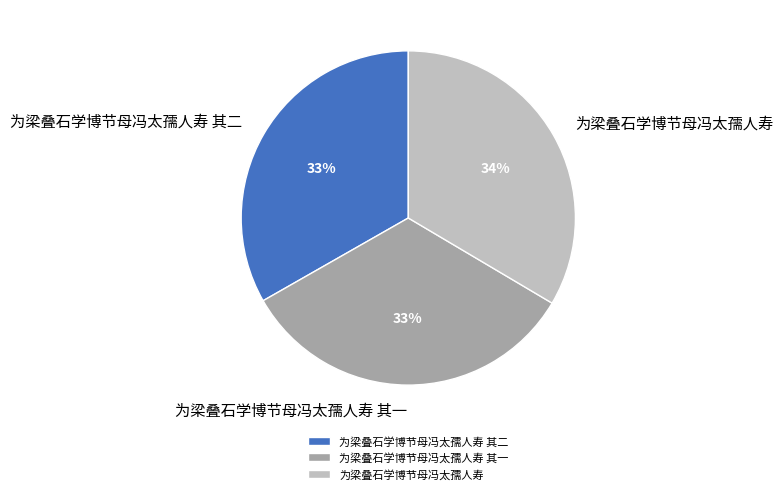

Does 为梁叠石学博节母冯太孺人寿 其一 represent more than half of the total?

No